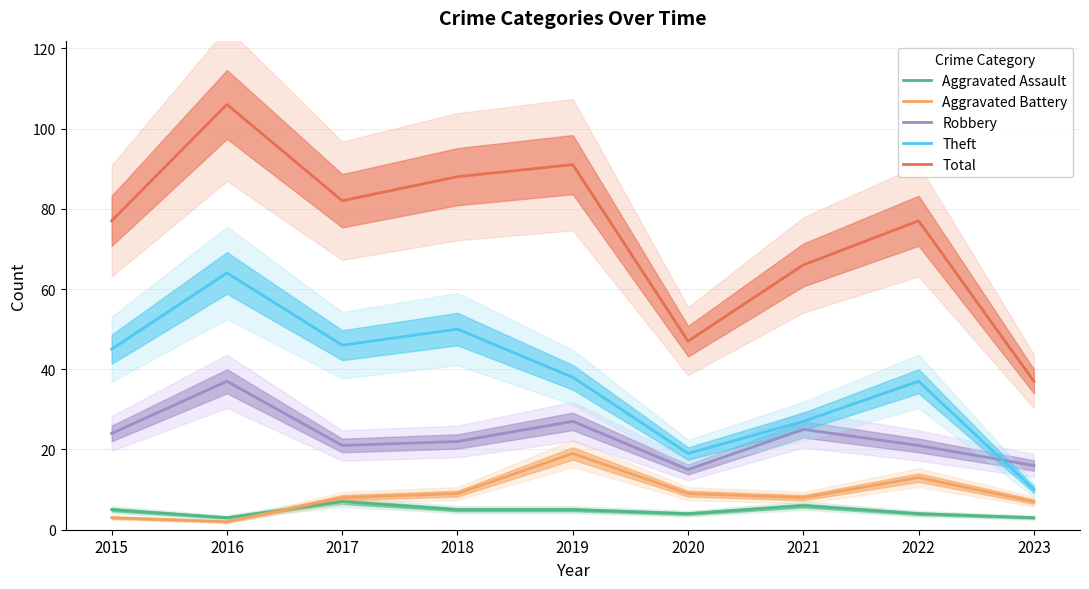

What is the difference between the maximum and minimum values in the Aggravated Assault series?

4